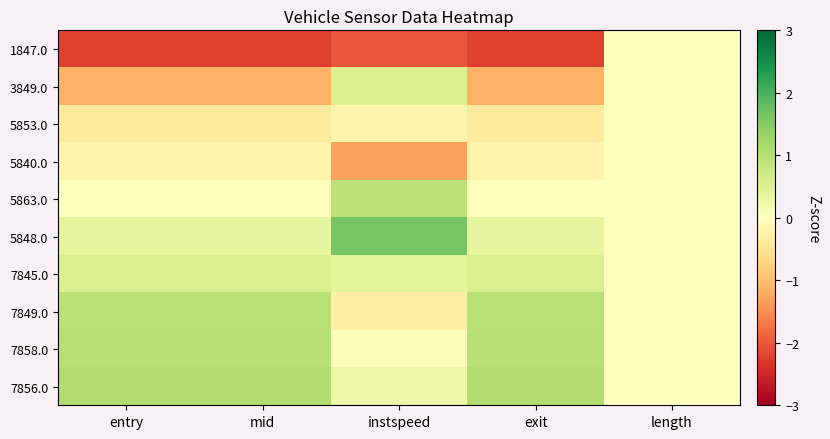

Reading right to left, what are all the values shown in this chart?

1847.0: length=0.0	exit=-2.2	instspeed=-2.0	mid=-2.2	entry=-2.2
3849.0: length=0.0	exit=-1.1	instspeed=0.5	mid=-1.1	entry=-1.1
5853.0: length=0.0	exit=-0.4	instspeed=-0.2	mid=-0.4	entry=-0.4
5840.0: length=0.0	exit=-0.2	instspeed=-1.3	mid=-0.2	entry=-0.2
5863.0: length=0.0	exit=-0.0	instspeed=0.9	mid=-0.0	entry=-0.0
5848.0: length=0.0	exit=0.4	instspeed=1.6	mid=0.4	entry=0.4
7845.0: length=0.0	exit=0.6	instspeed=0.4	mid=0.6	entry=0.6
7849.0: length=0.0	exit=1.0	instspeed=-0.3	mid=1.0	entry=1.0
7858.0: length=0.0	exit=1.0	instspeed=0.1	mid=1.0	entry=1.0
7856.0: length=0.0	exit=1.1	instspeed=0.3	mid=1.1	entry=1.1